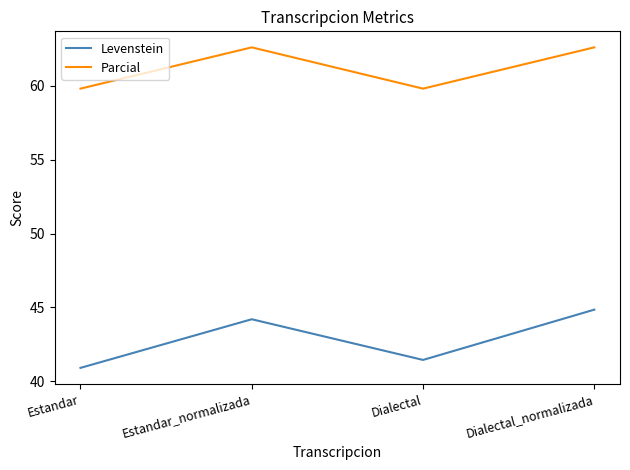

What is the smallest value displayed?

40.9